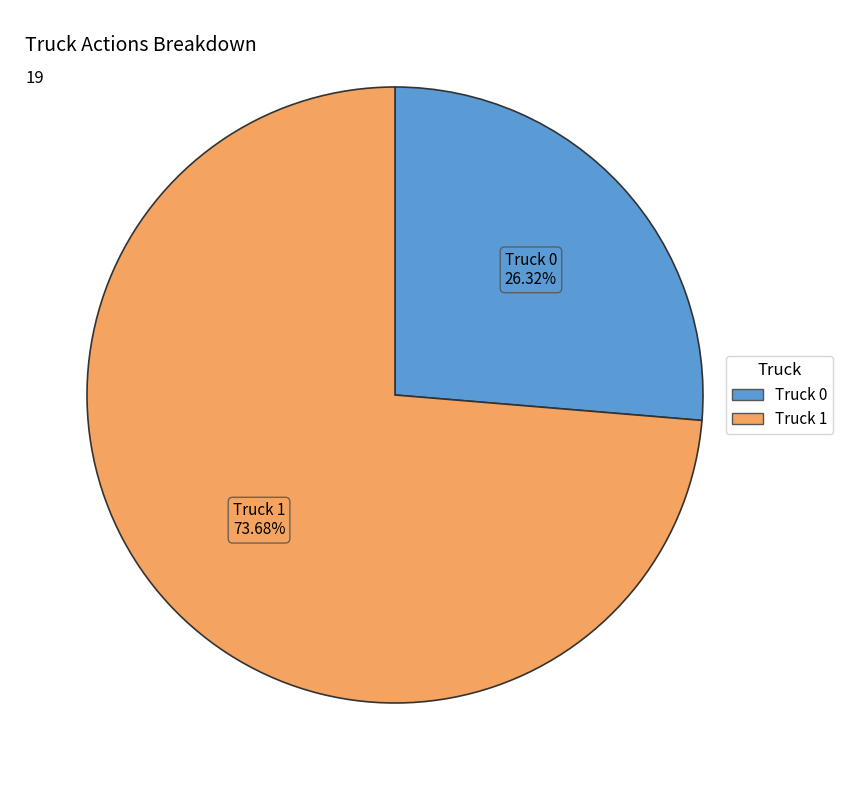

Approximately how many times larger is the value at Truck 1 compared to Truck 0?

2.8